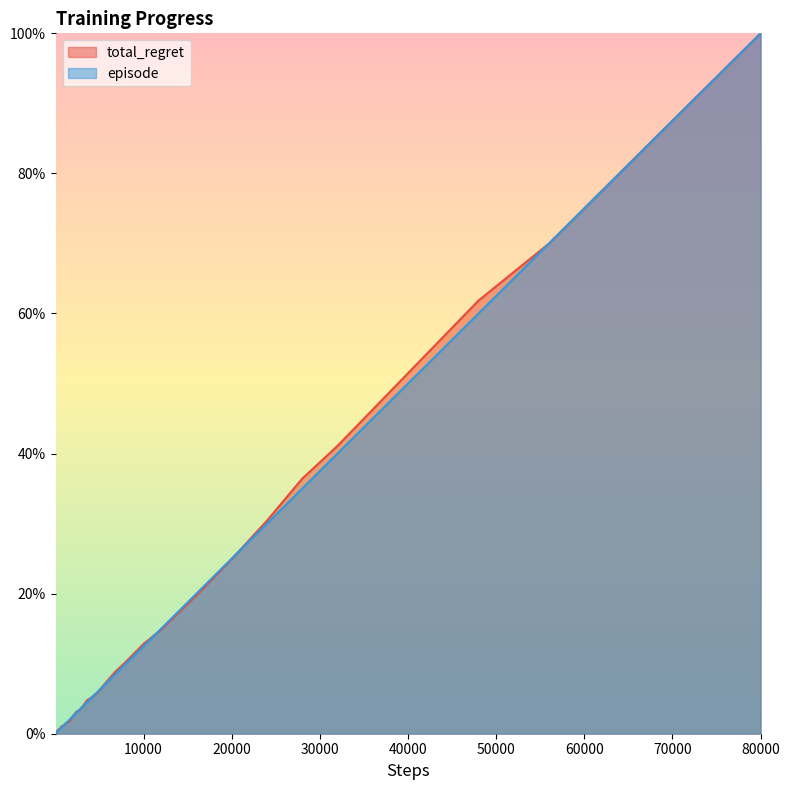

True or false: total_regret has more than 2 interior local peaks.

False